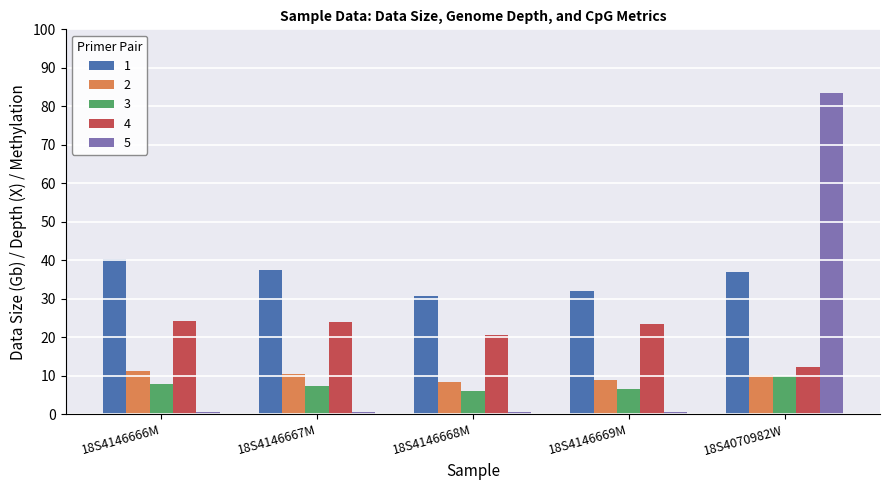

How many data points in 3 are above 7?

3